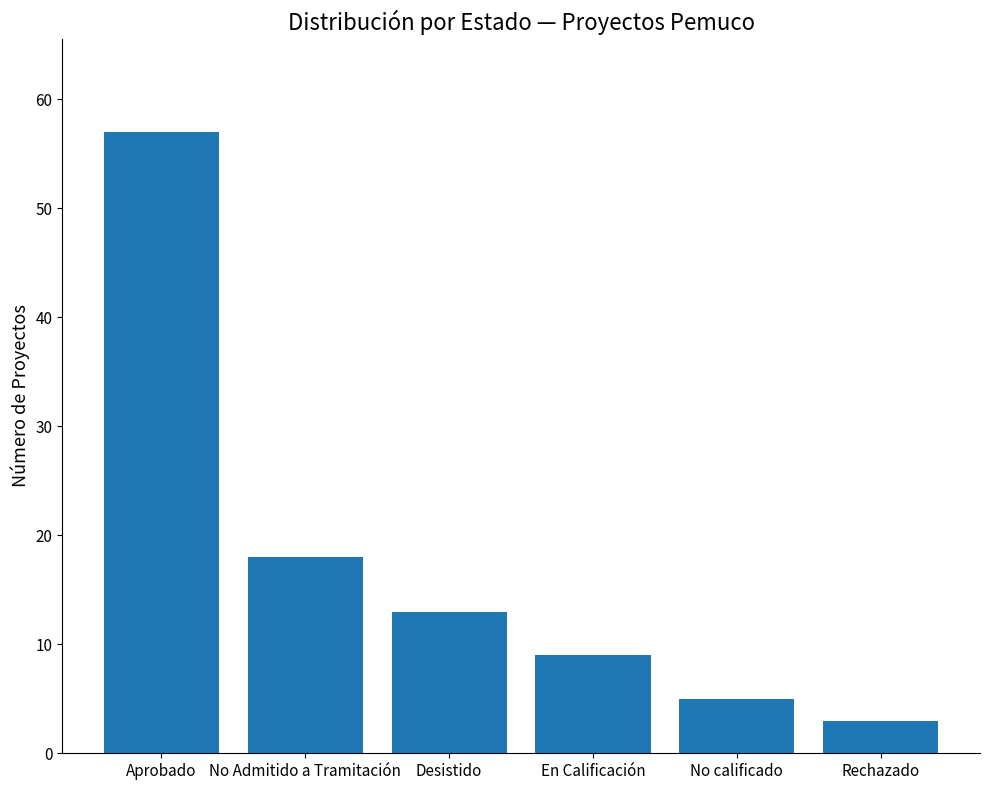

At which label is the value closest to 30?

No Admitido a Tramitación